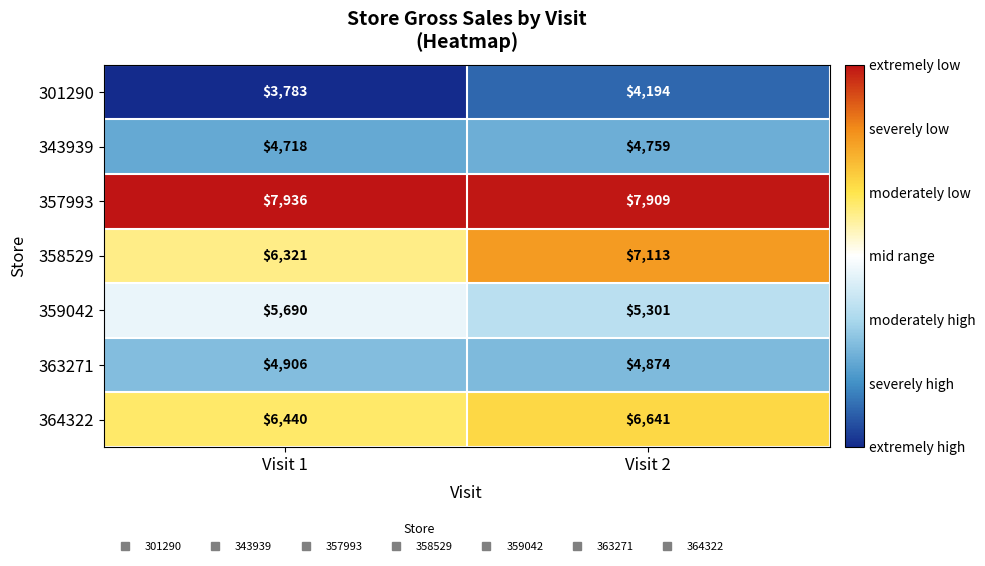

What is the difference between the highest and lowest values at Visit 1?

4153